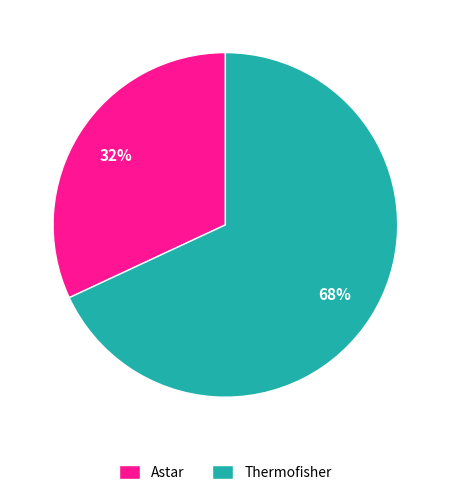

What is the ratio of the value at Astar to the value at Thermofisher?

0.5